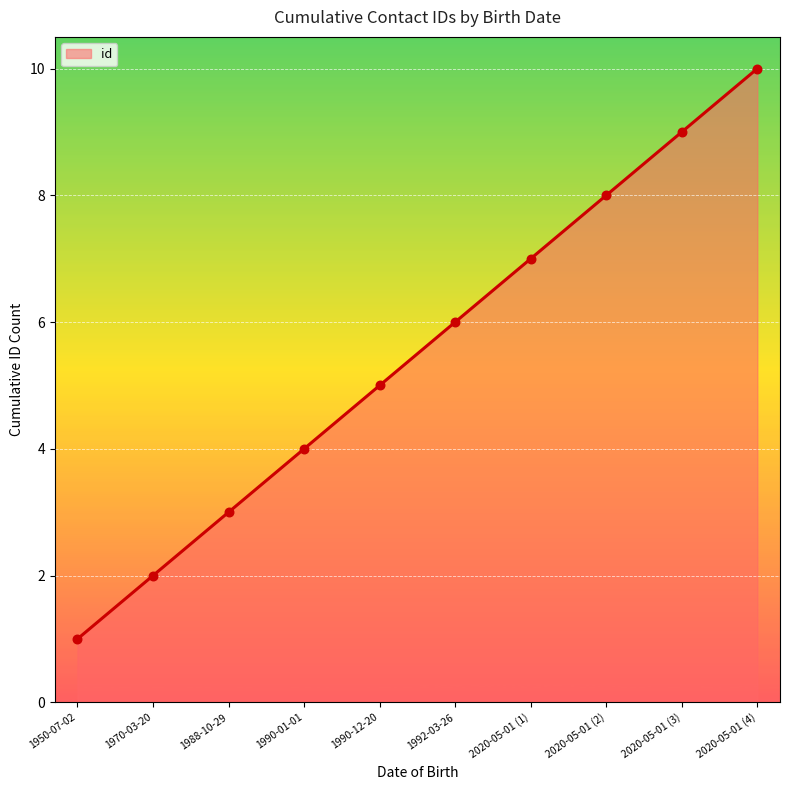

What is the change in value from 1990-01-01 to 1990-12-20?

+1